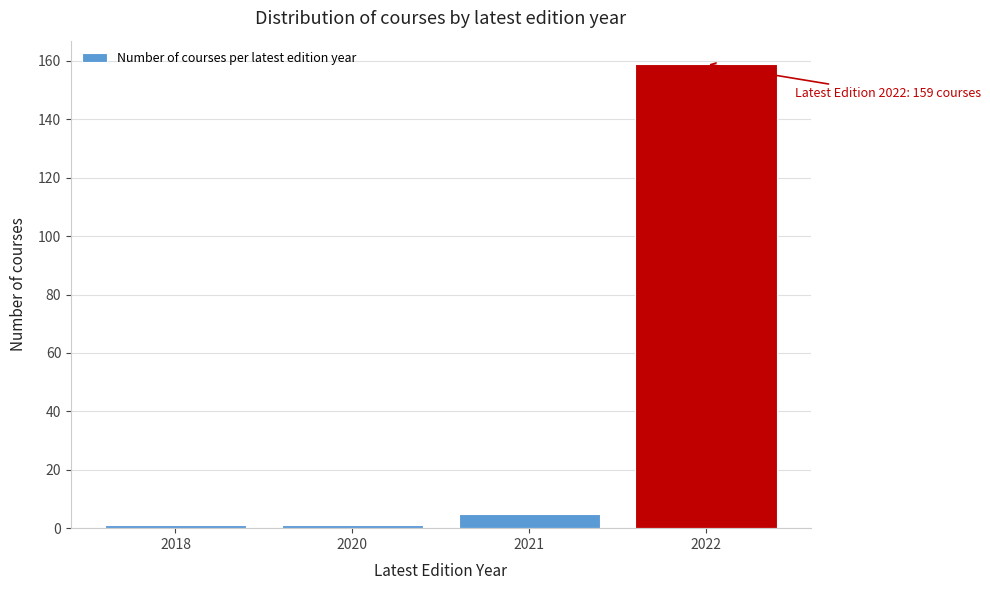

Reading left to right, extract all data points from this chart.

2018=1	2020=1	2021=5	2022=159